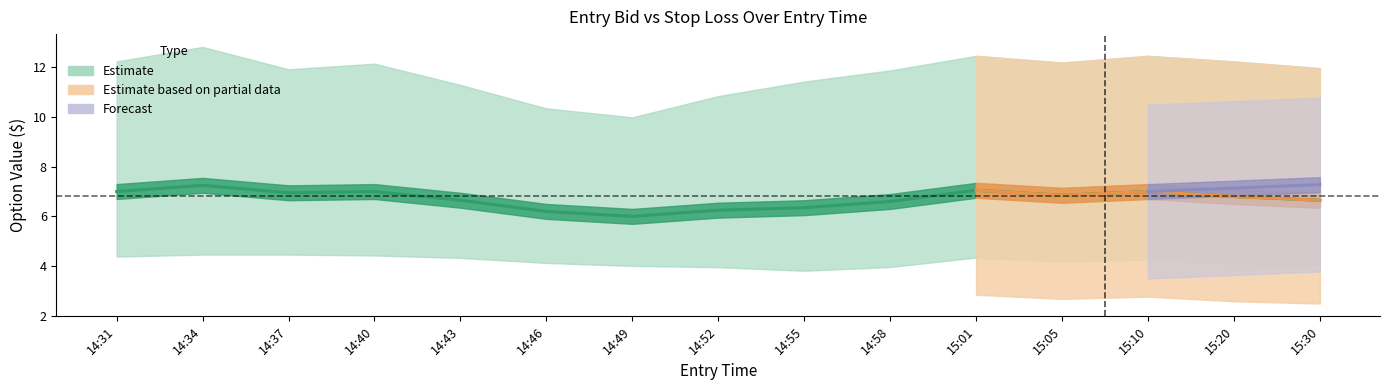

At which label does sl_C first exceed 11?

14:31